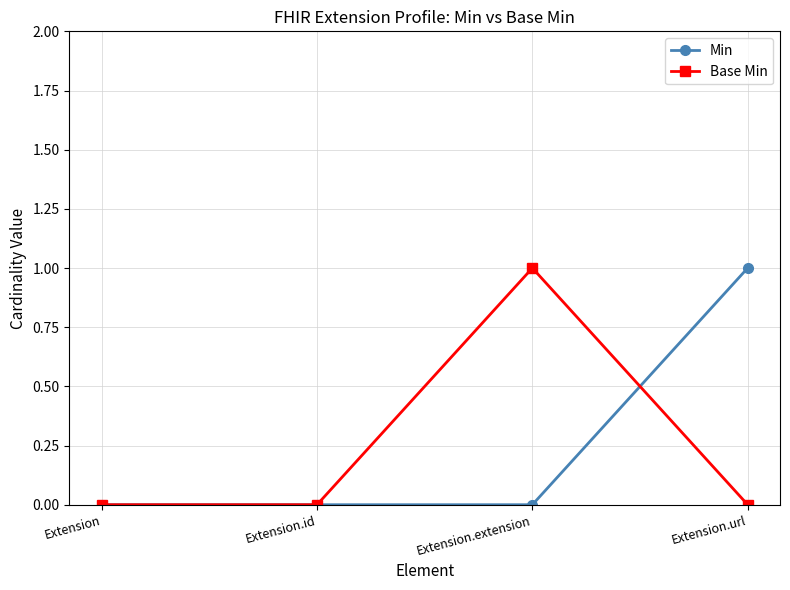

Reading left to right, what are all the values shown in this chart?

Min: Extension=0	Extension.id=0	Extension.extension=0	Extension.url=1
Base Min: Extension=0	Extension.id=0	Extension.extension=1	Extension.url=0